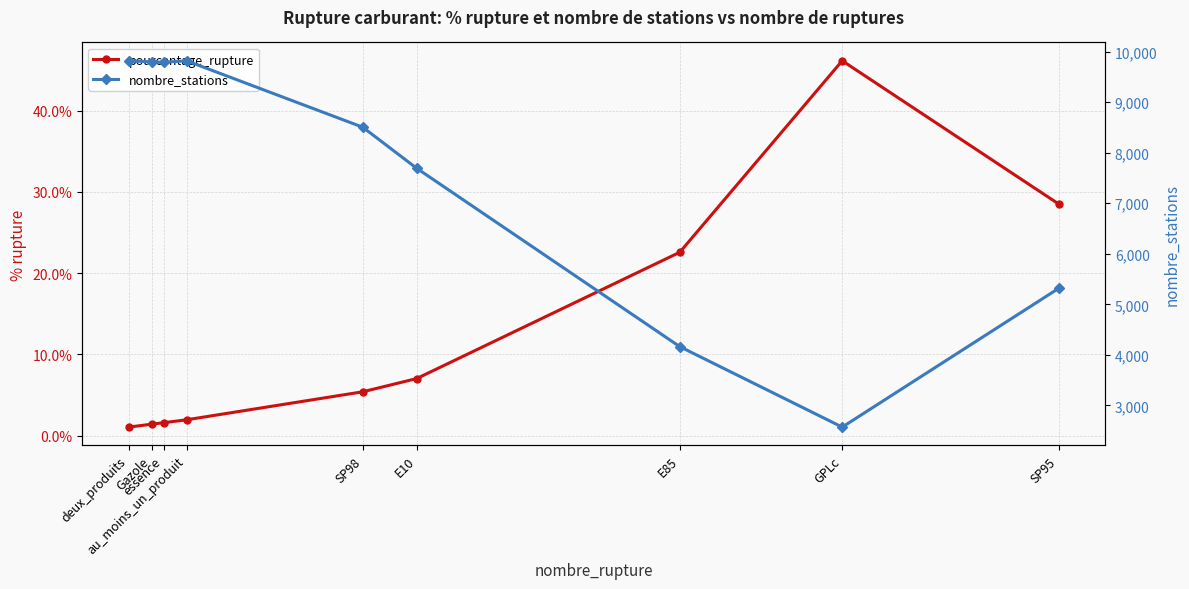

What is the difference between the highest and lowest values at SP95?

5287.5